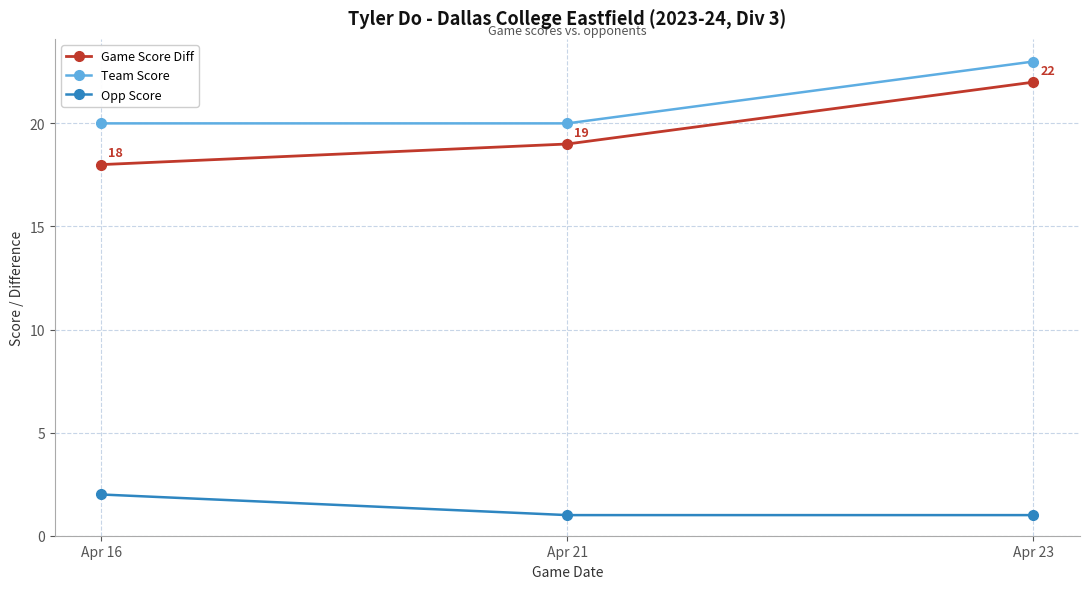

How many Opp Score values are between 1 and 2?

3